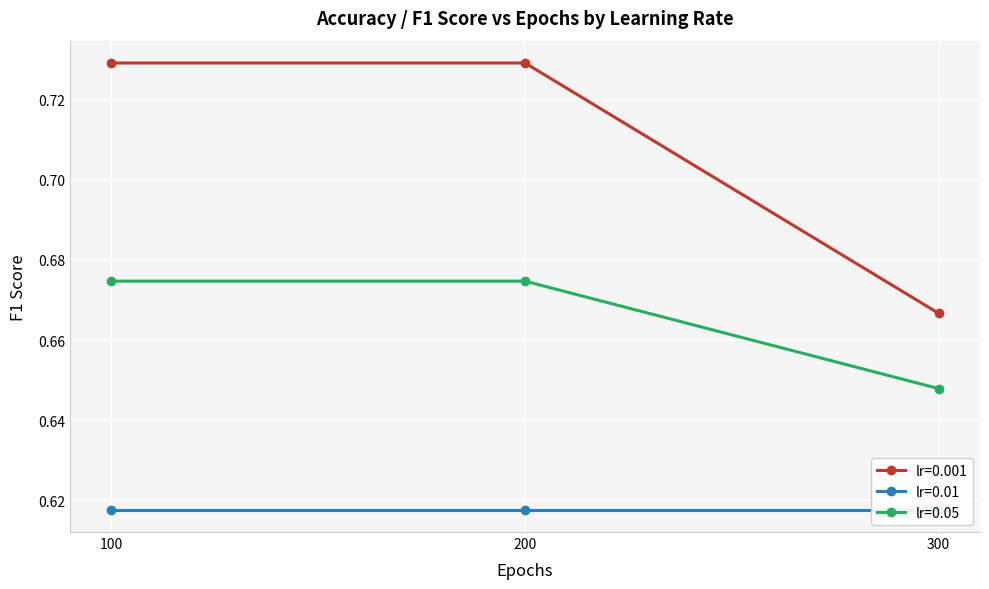

At how many categories does at least one series exceed 0?

3